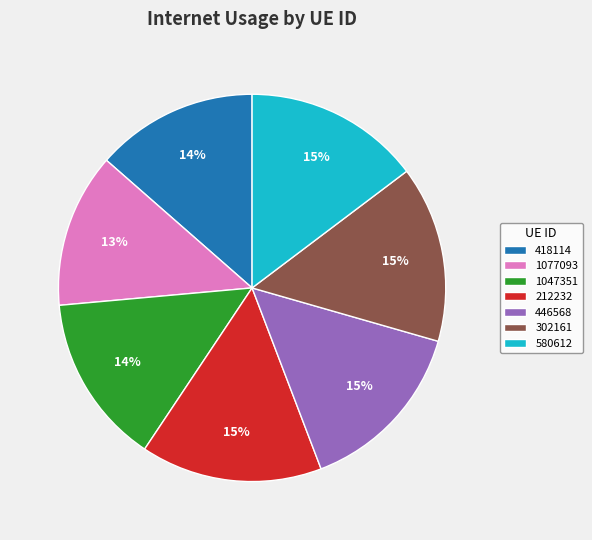

Is it true that 1047351 is 9% of the pie?

False